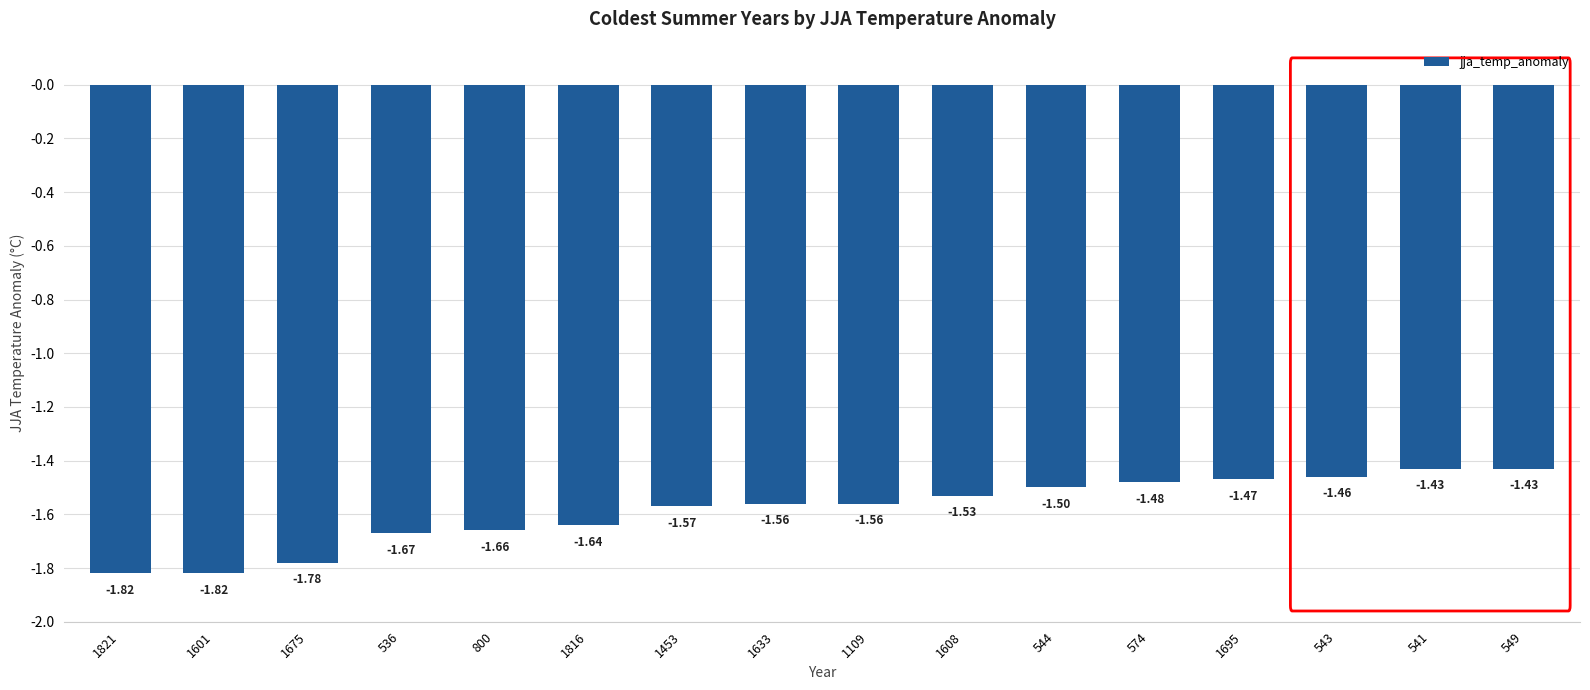

What is the difference between the maximum and minimum values?

0.4